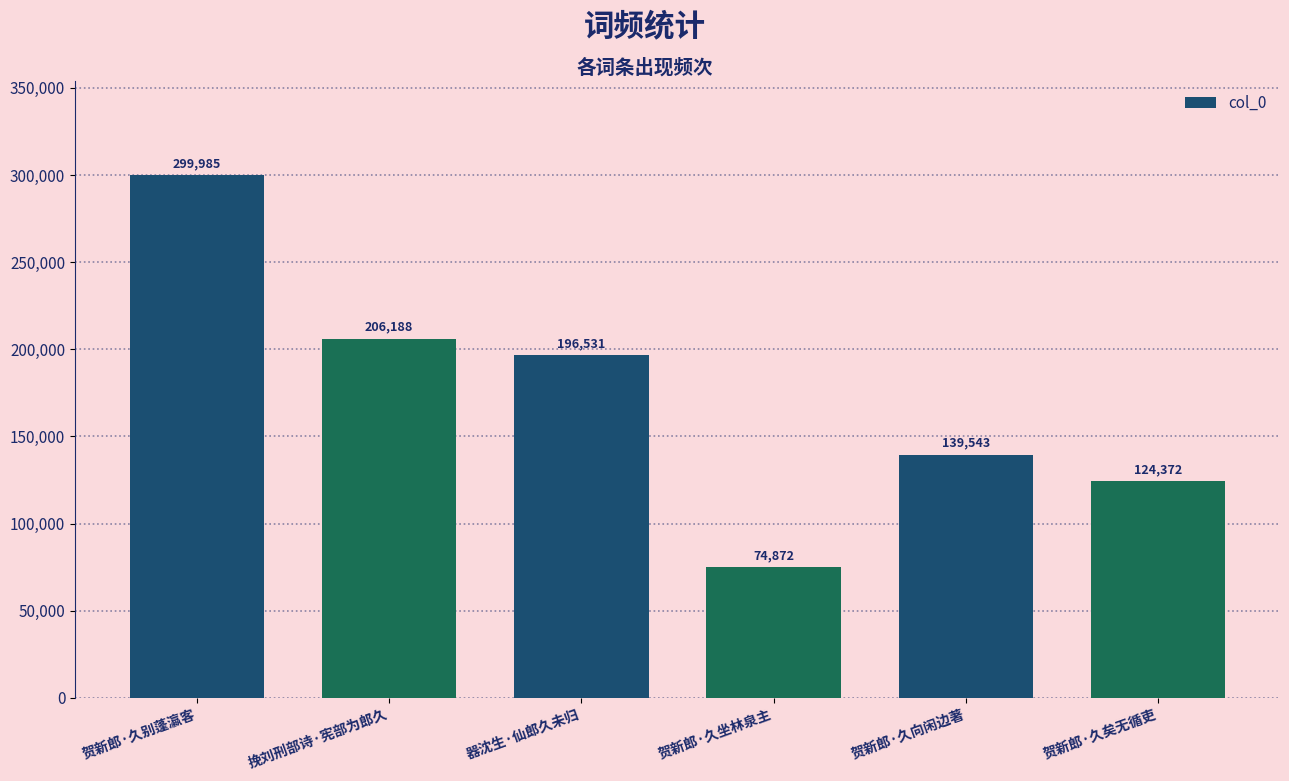

Which category has the lowest value across all series?

贺新郎·久坐林泉主